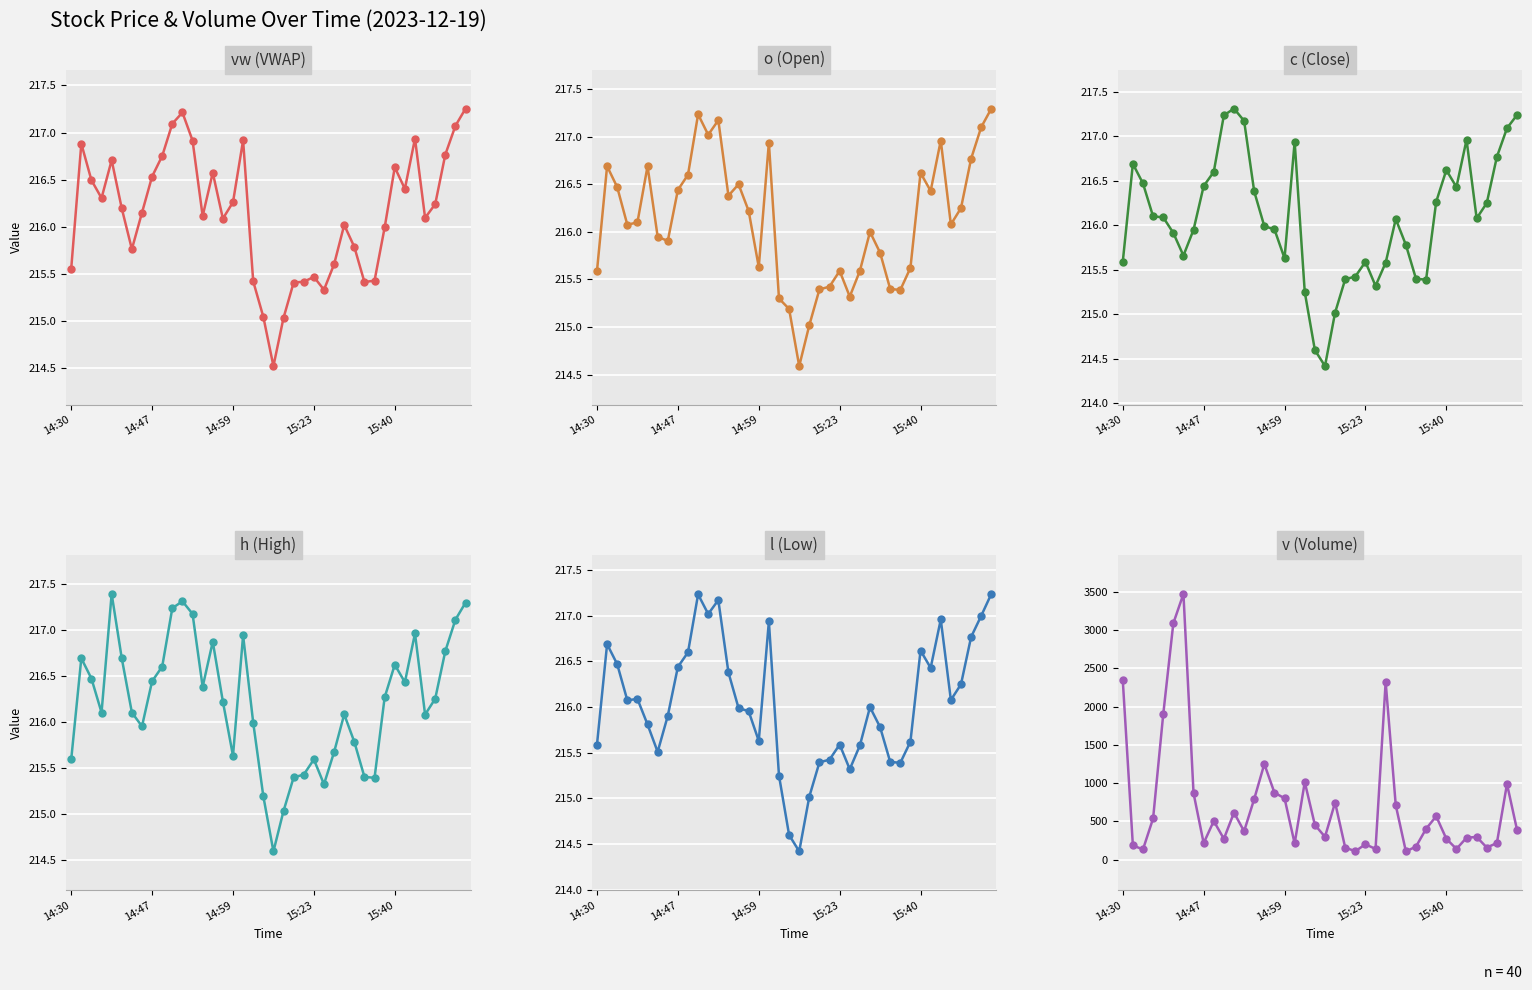

Which series changed the most between 10 and 22?

v